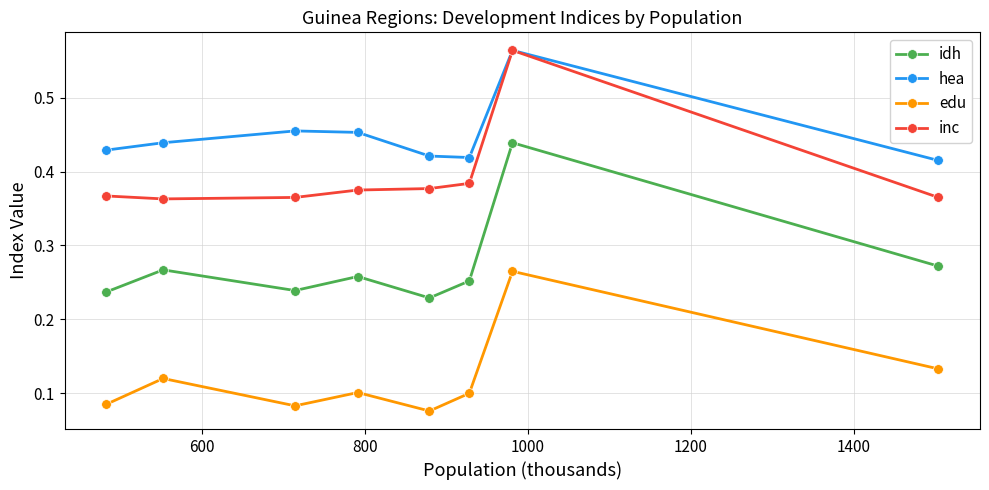

How many idh values are between 0 and 1?

8